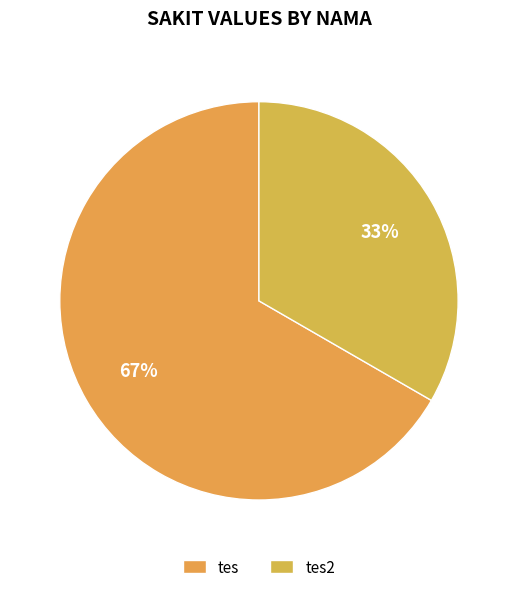

Which category has the smallest portion of the pie?

tes2